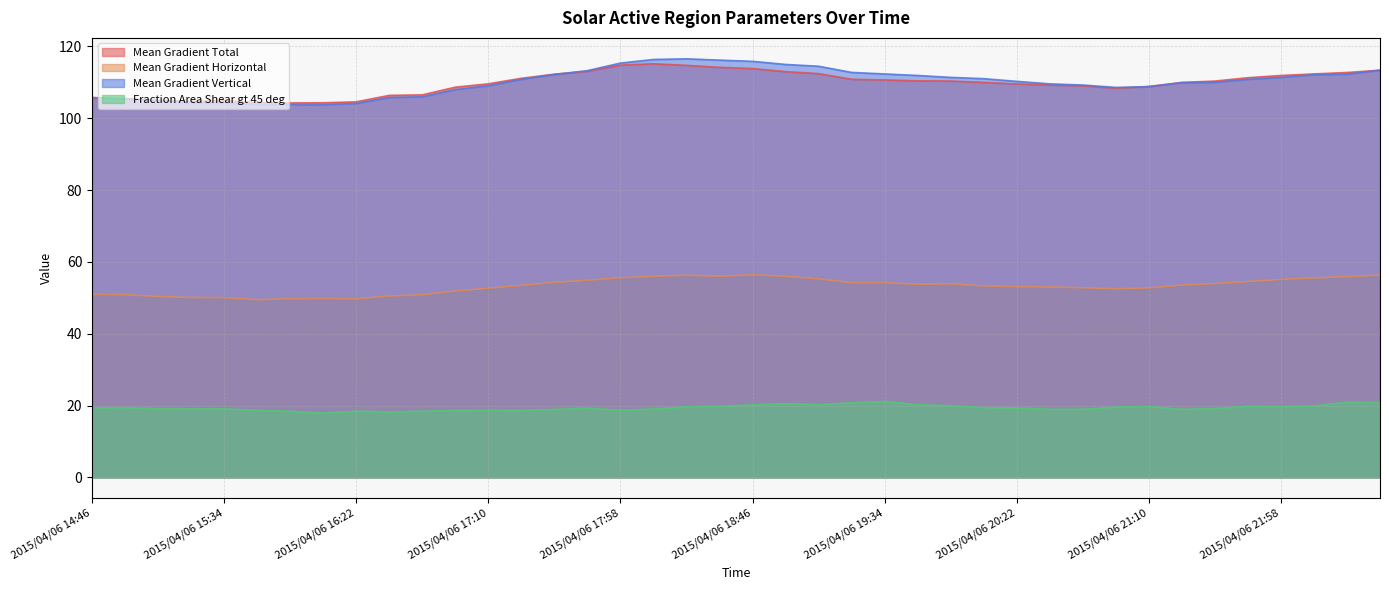

Which label corresponds to the largest value in the chart?

2015/04/06 18:22